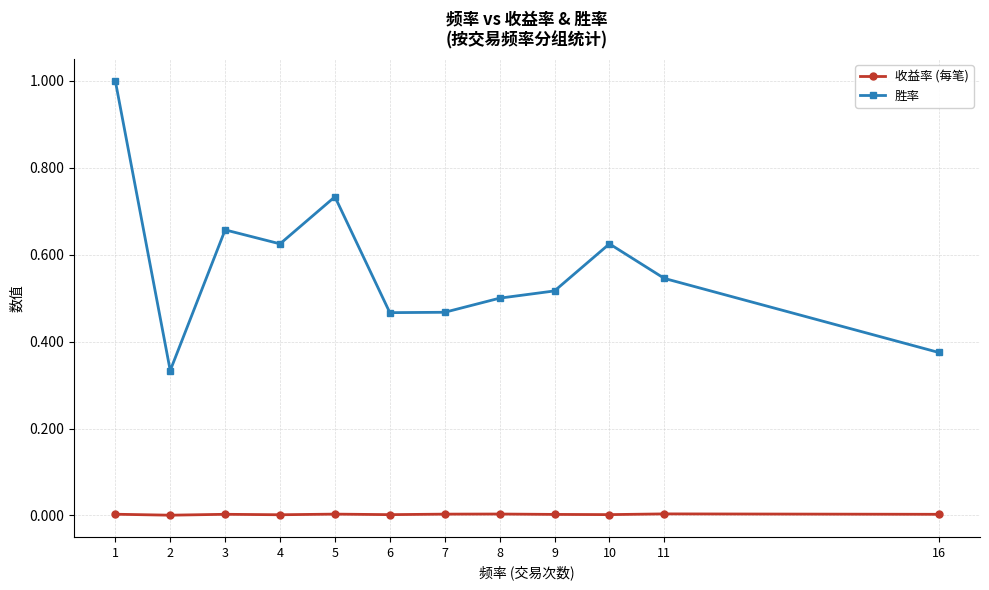

At which category does 胜率 reach its first local peak?

3